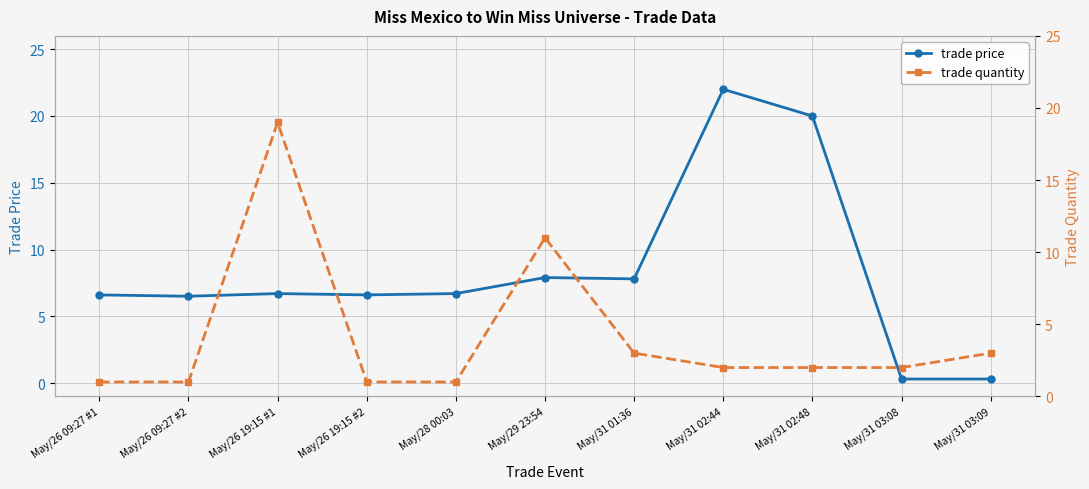

What is the greatest value displayed?

22.0